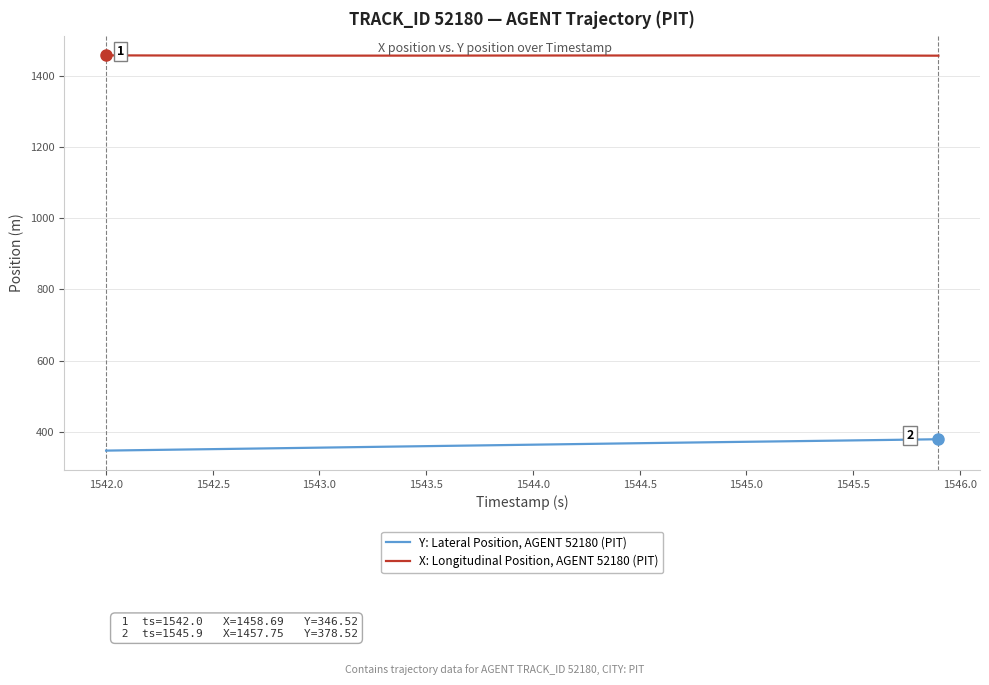

Which series has the largest total across all categories?

X: Longitudinal Position, AGENT 52180 (PIT)